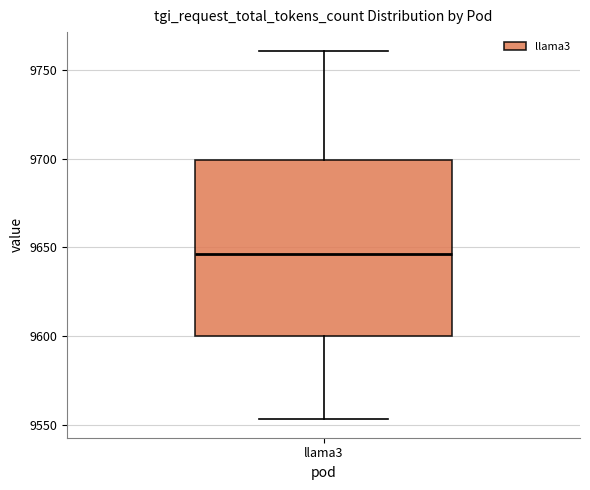

Read this box plot against the y-axis: the position of the median line, the range covered by the box, and the ends of both whiskers. The values are not printed on the chart, so give them approximately, as read against the axis.

median 9645, box 9600 to 9700, whiskers 9555 to 9760